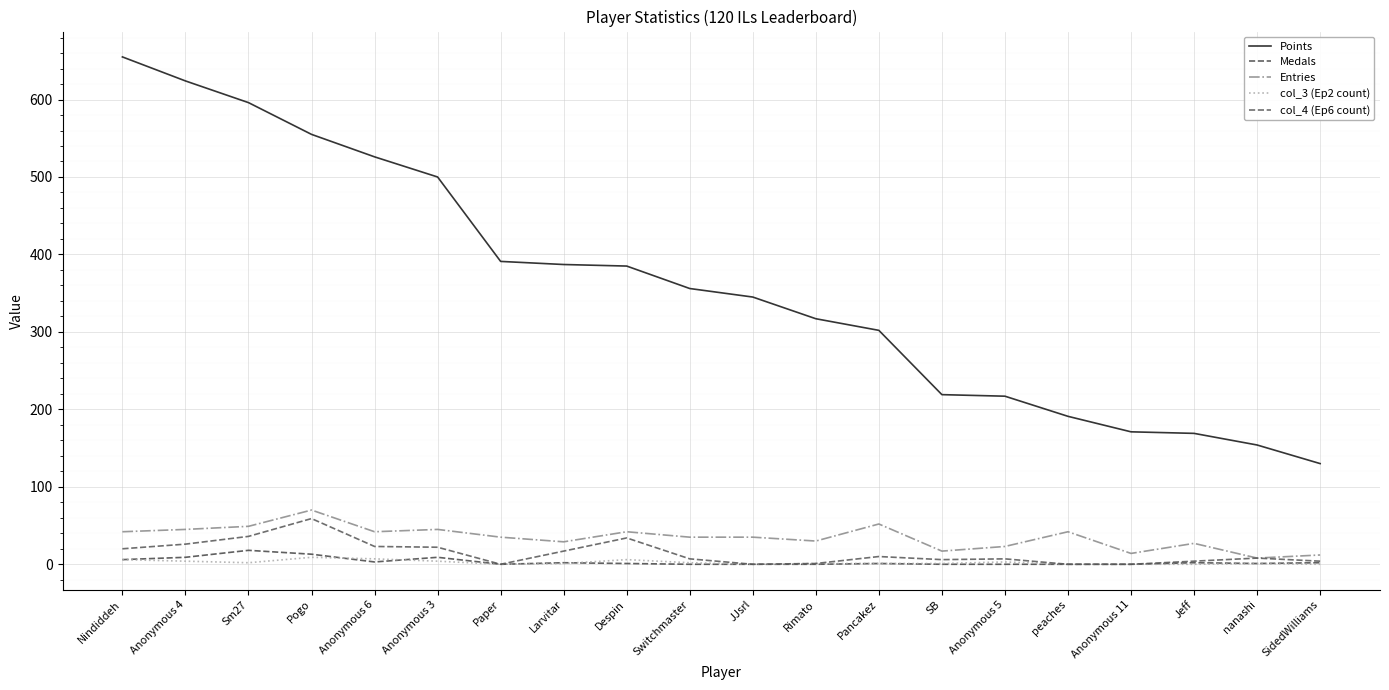

Does the chart have visible grid lines?

Yes